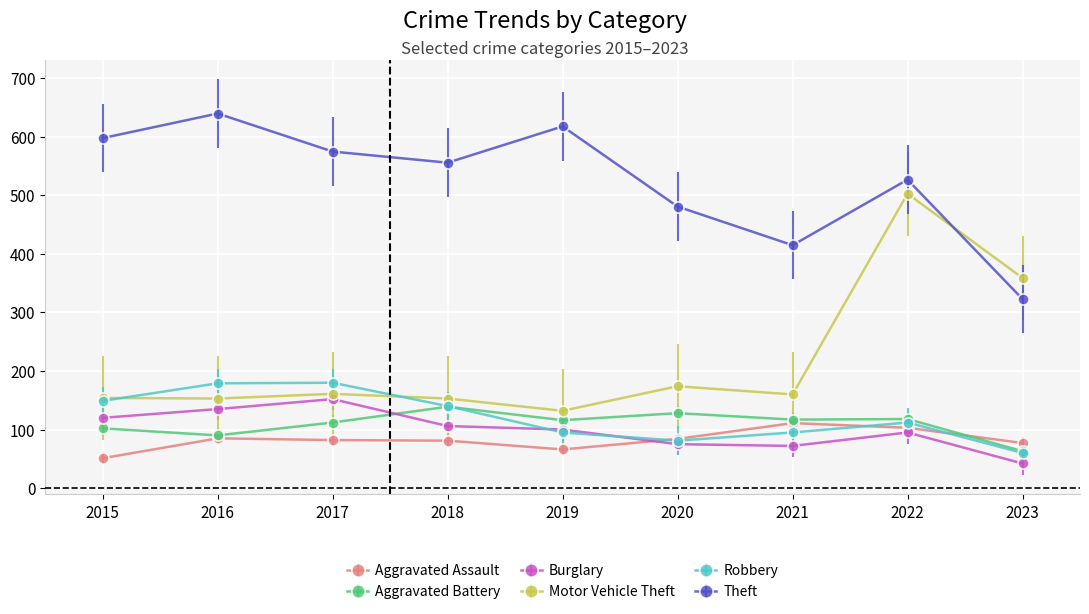

At which category does the chart reach its minimum across all series?

2023